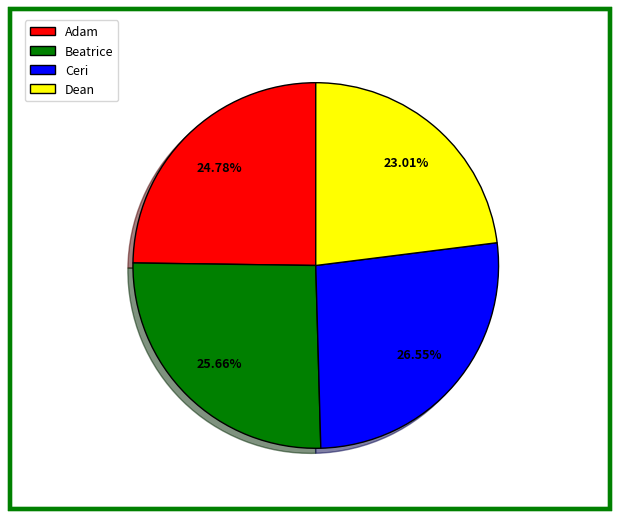

Is the sum of Dean and Adam greater than half?

No